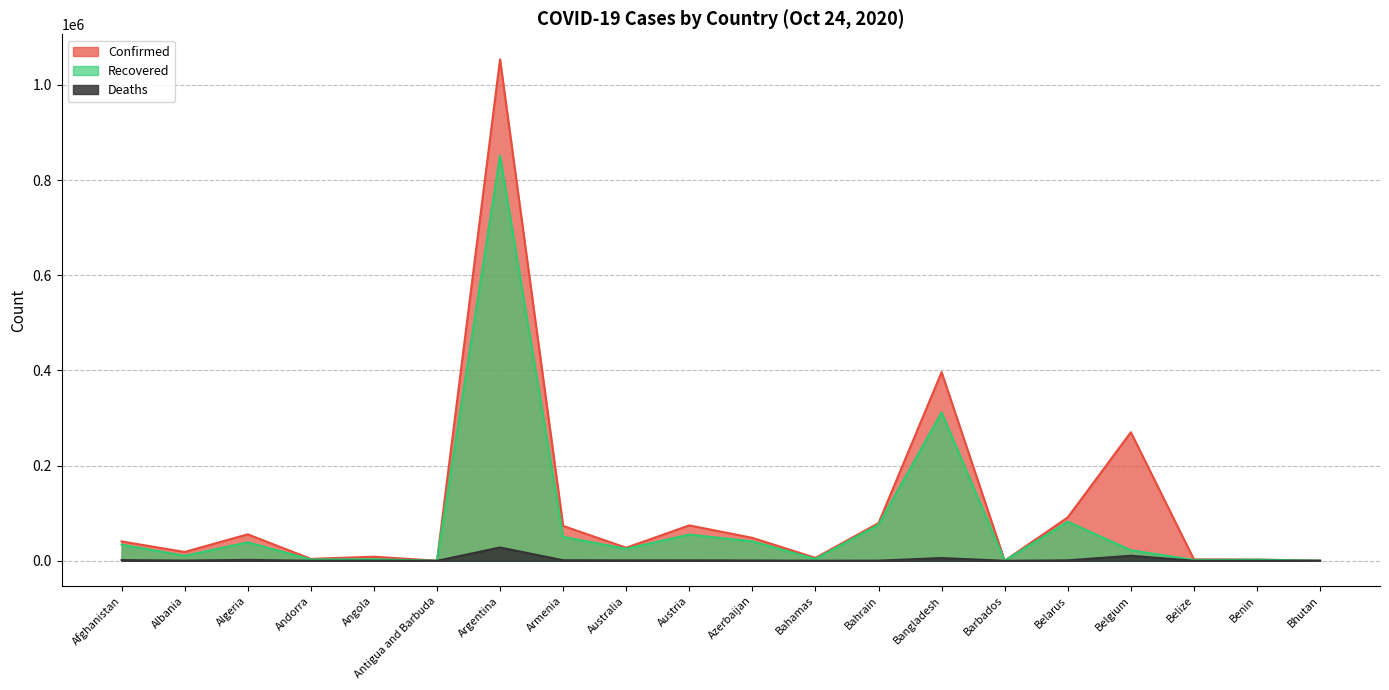

Is the value of Confirmed at Austria greater than the value of Recovered at Barbados?

Yes